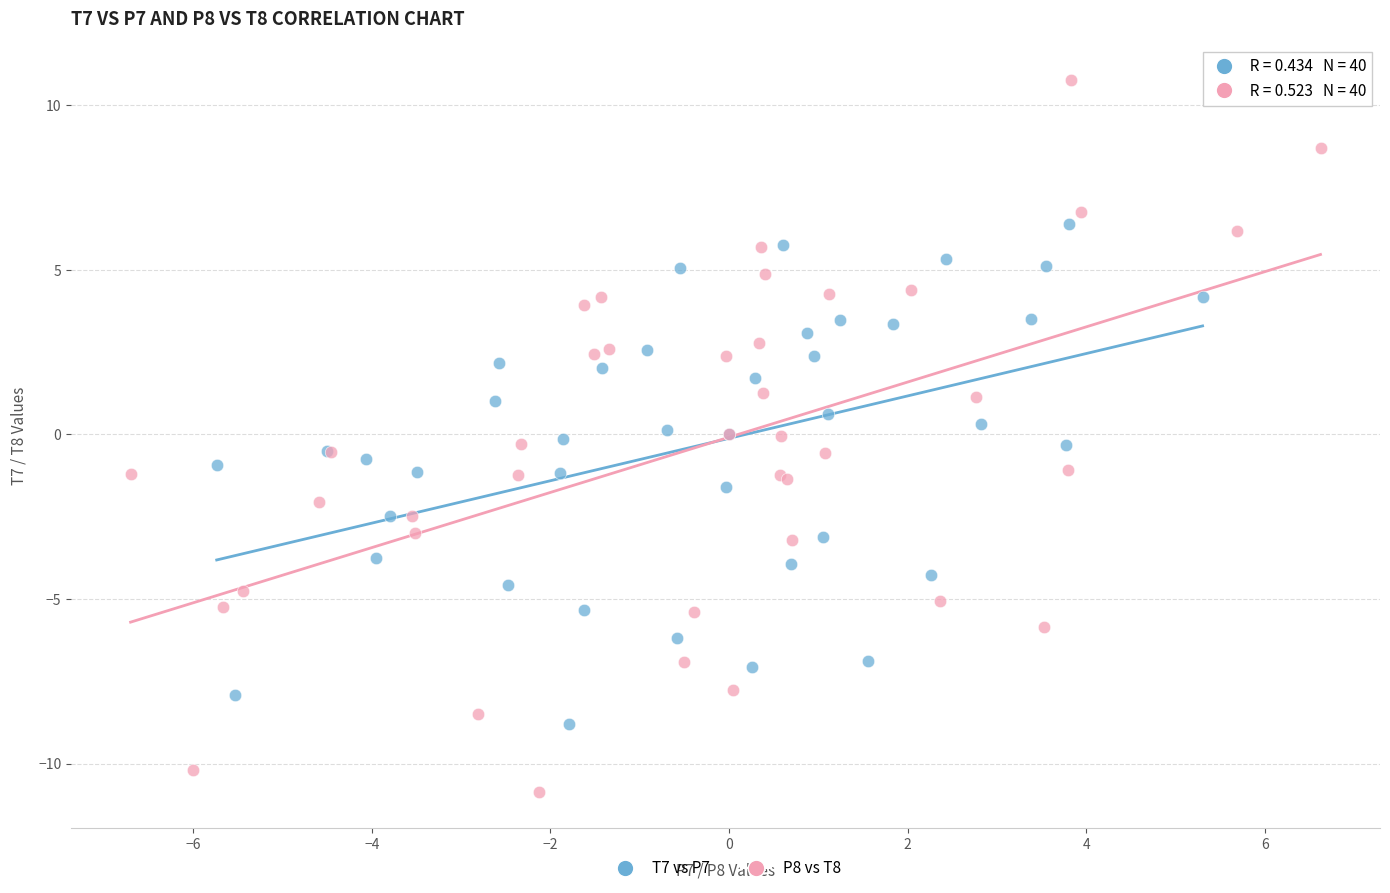

Which series reaches the minimum Y coordinate?

P8 vs T8